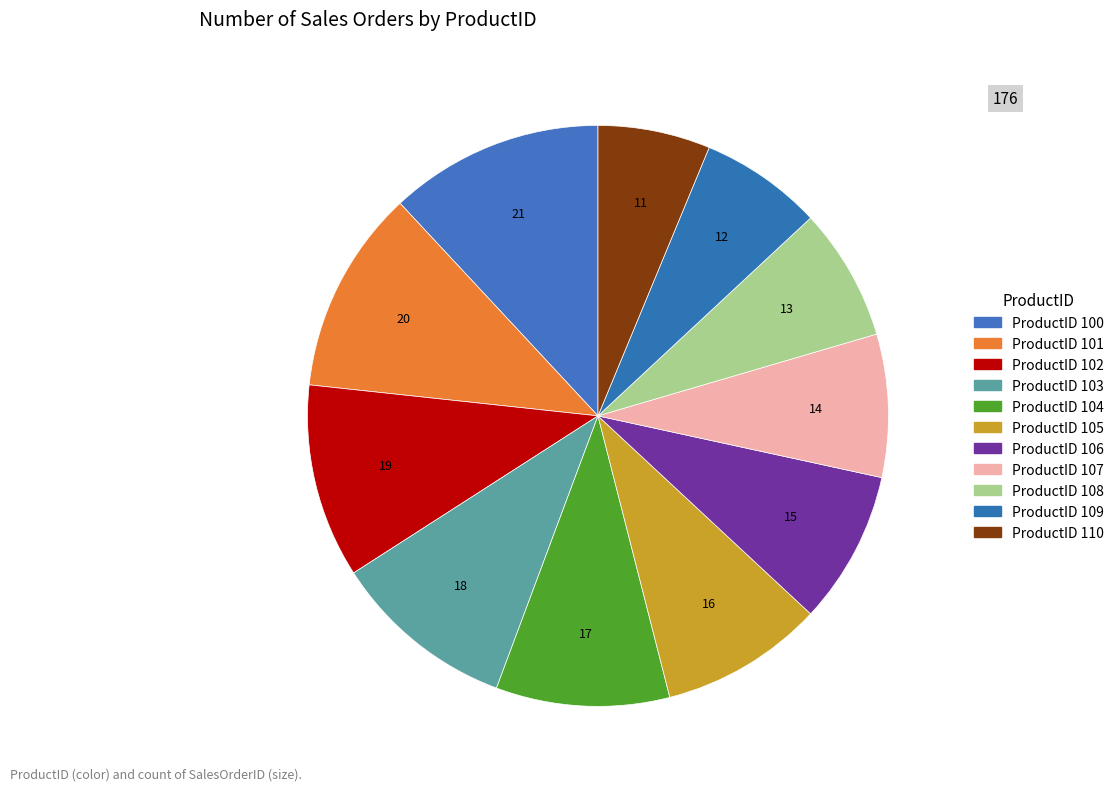

How many segments does this pie chart have?

11